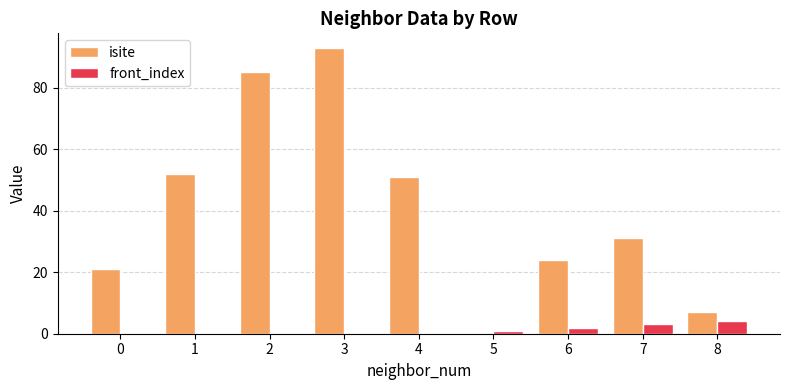

What is the total value across all series at 6?

26